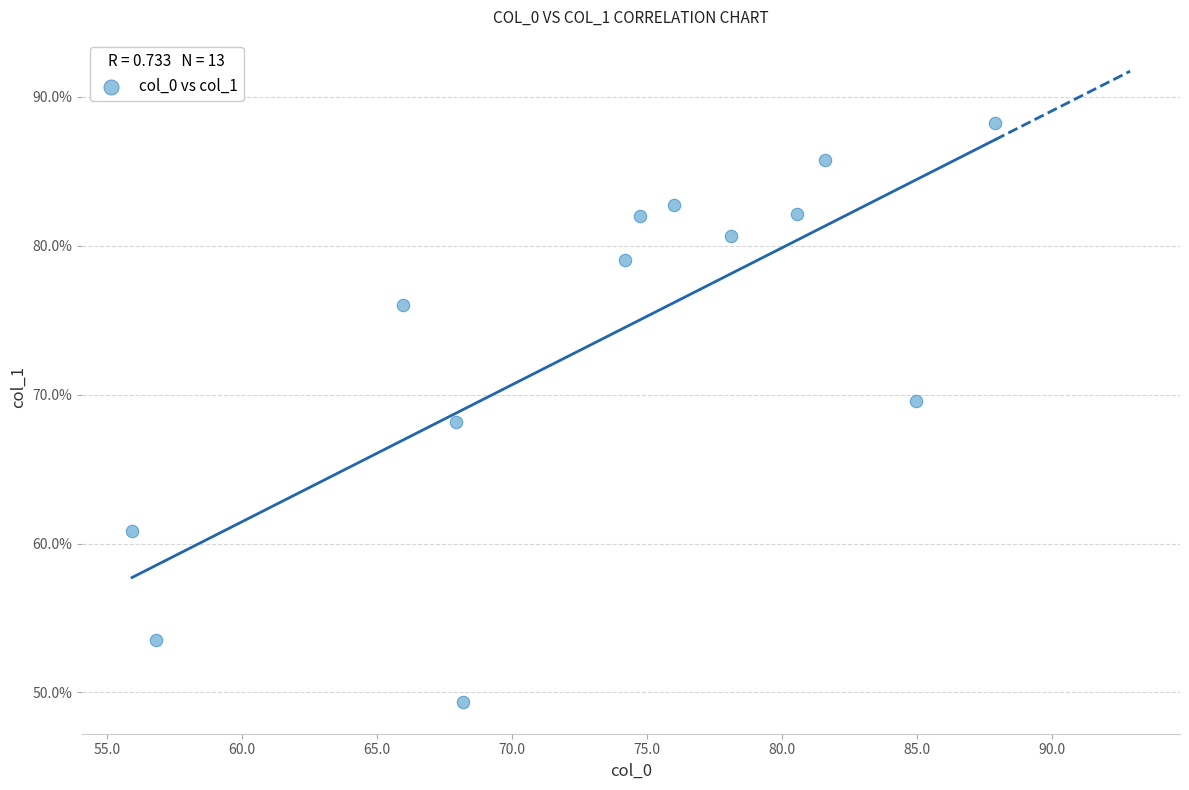

What is the range of X values (max minus min)?

32.0